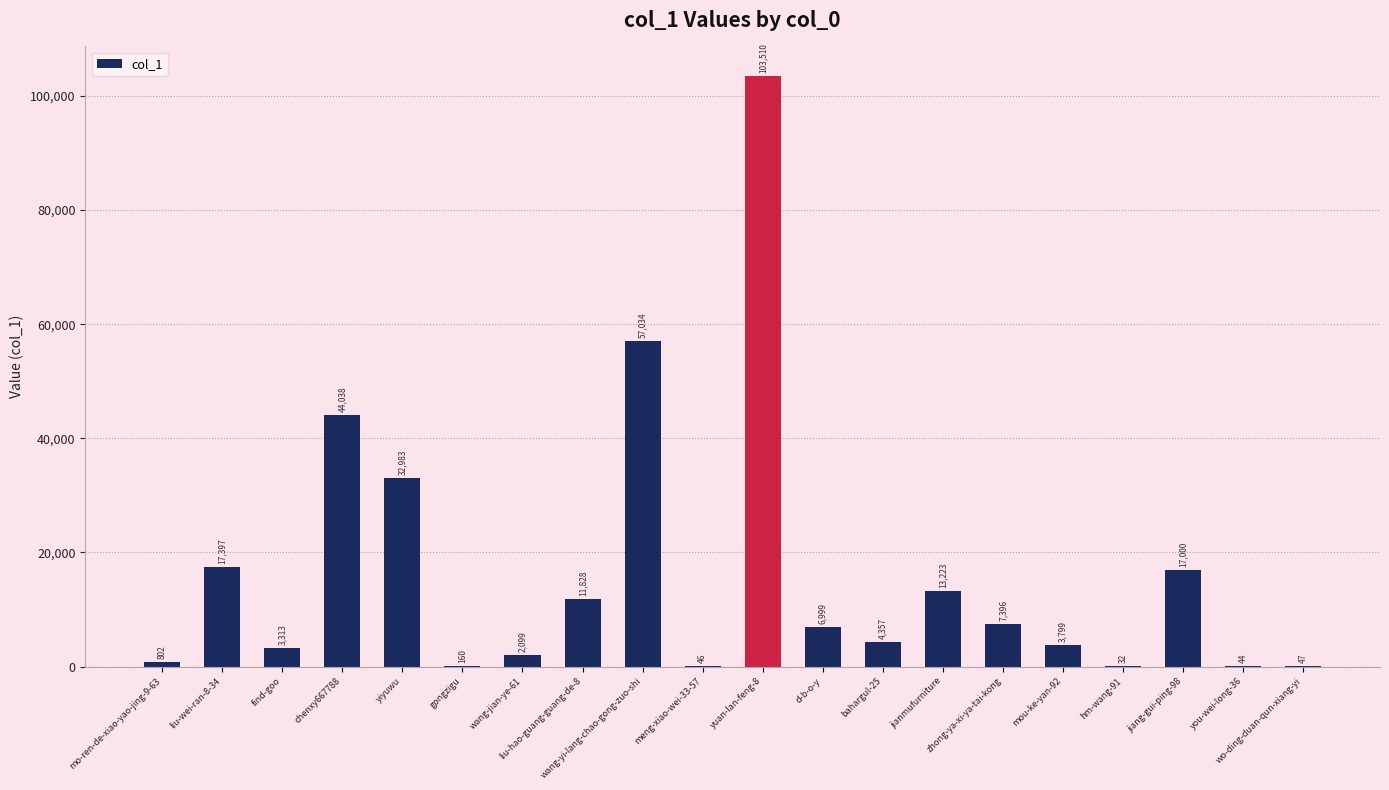

What is the maximum value shown in the chart?

103510